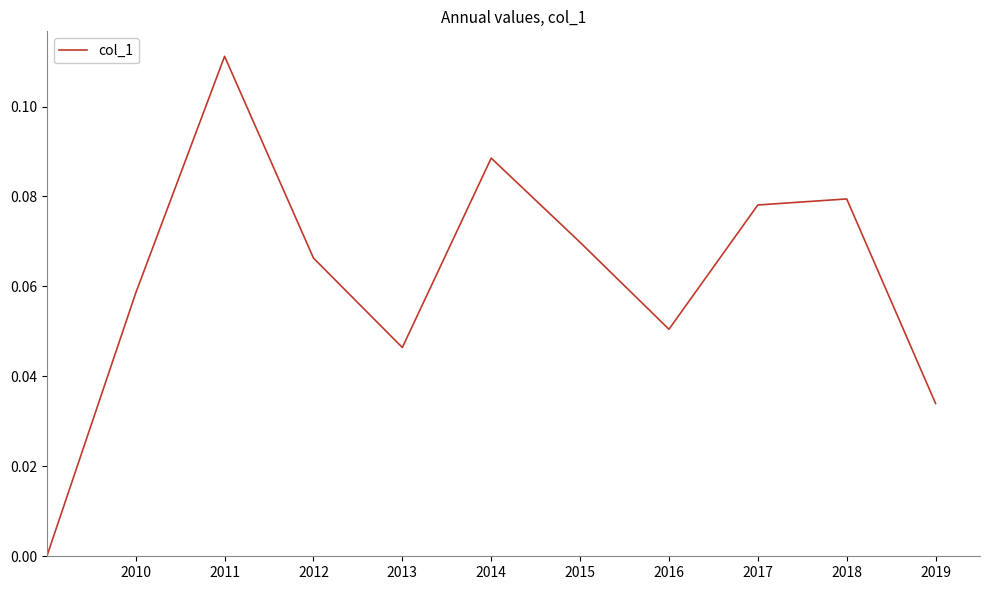

True or false: there are more than 2 points higher than both neighbors.

True